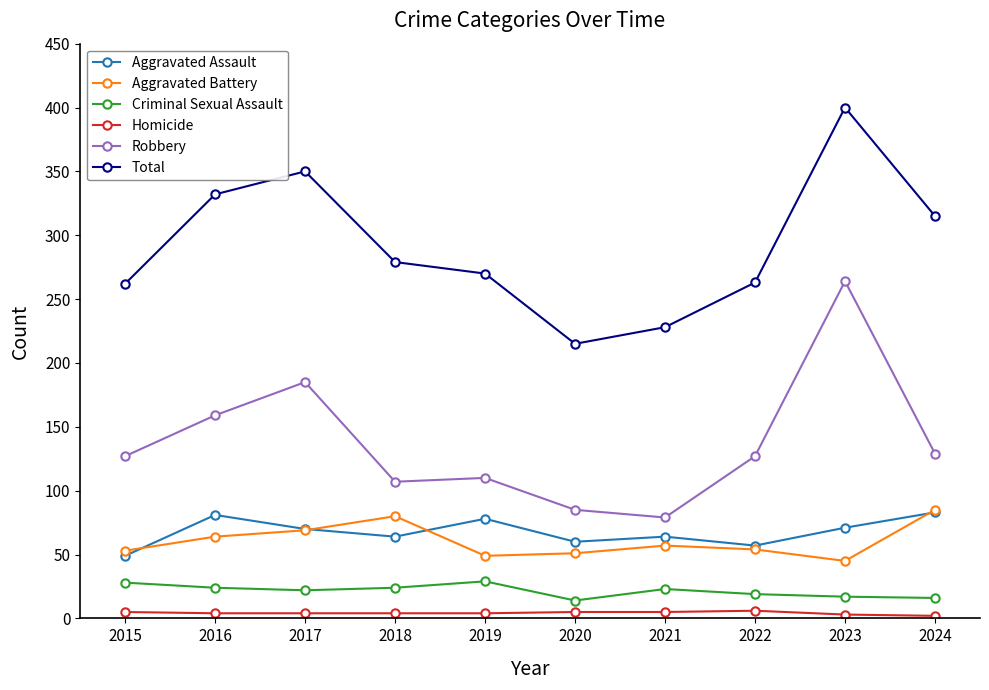

Which series changed the most between 2017 and 2023?

Robbery